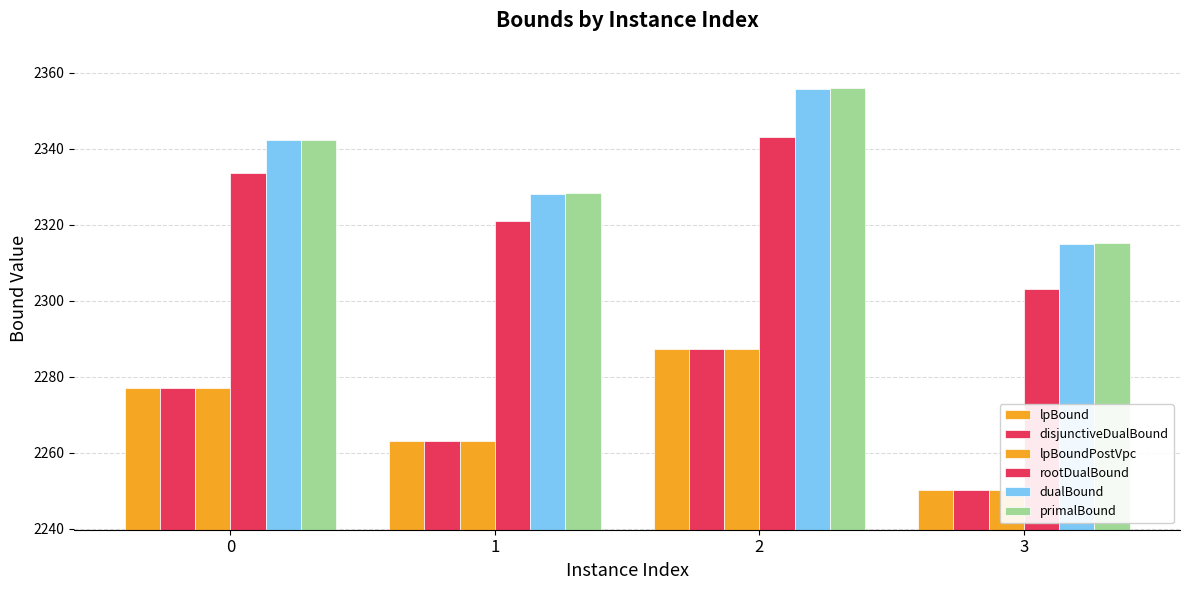

What is the average value of the disjunctiveDualBound series?

2269.5